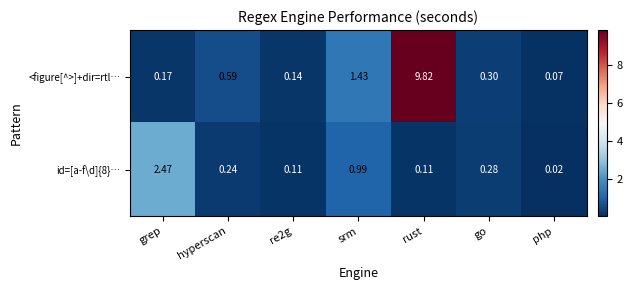

Which series has the largest range (max minus min)?

<figure[^>]+dir=rtl…